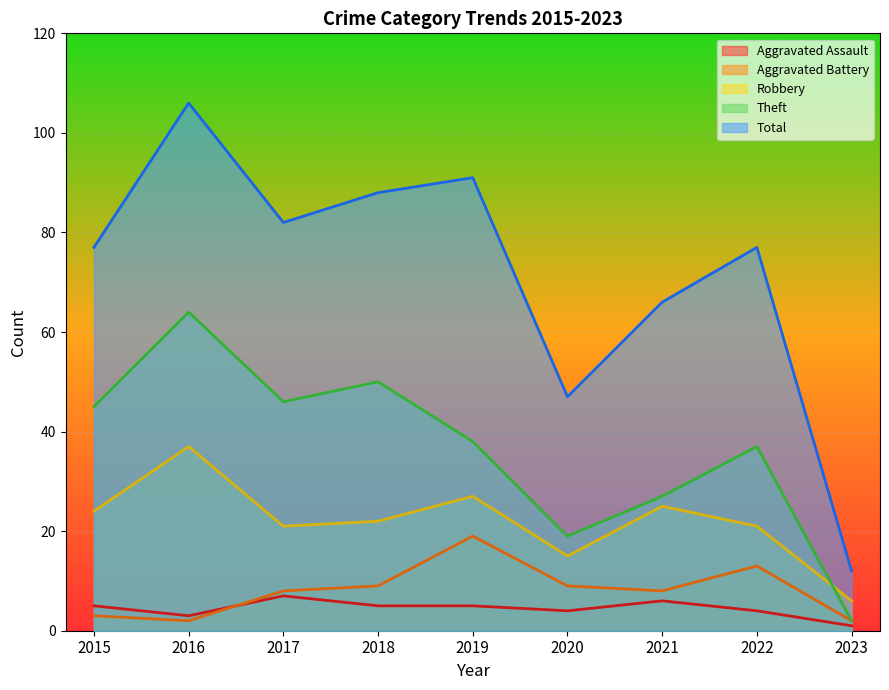

How many Aggravated Assault values are between 4 and 5?

5